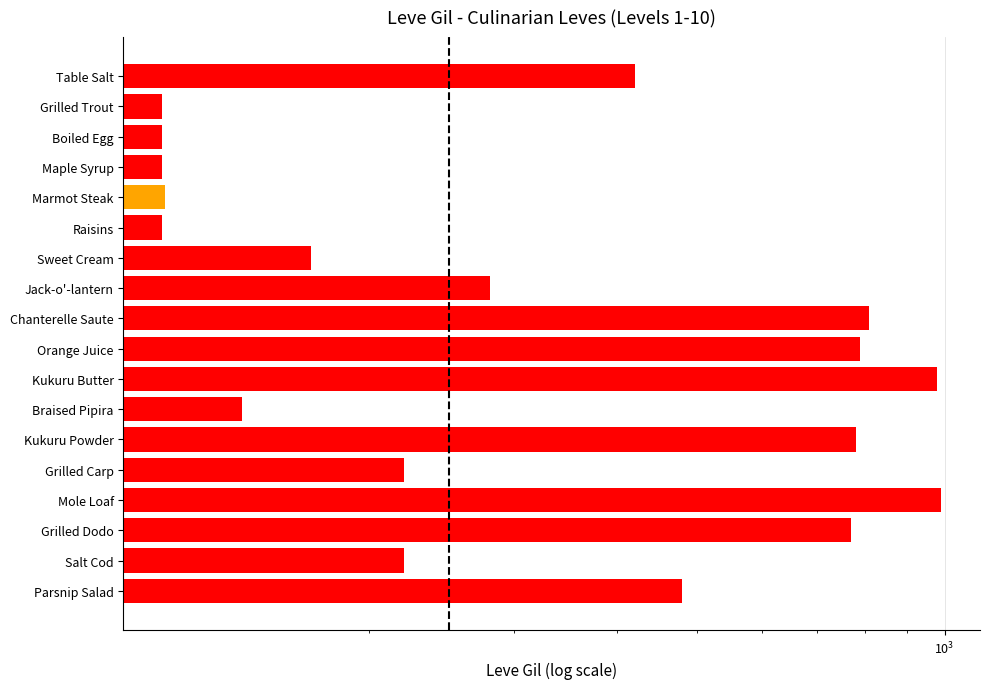

How many data points are above 280?

8